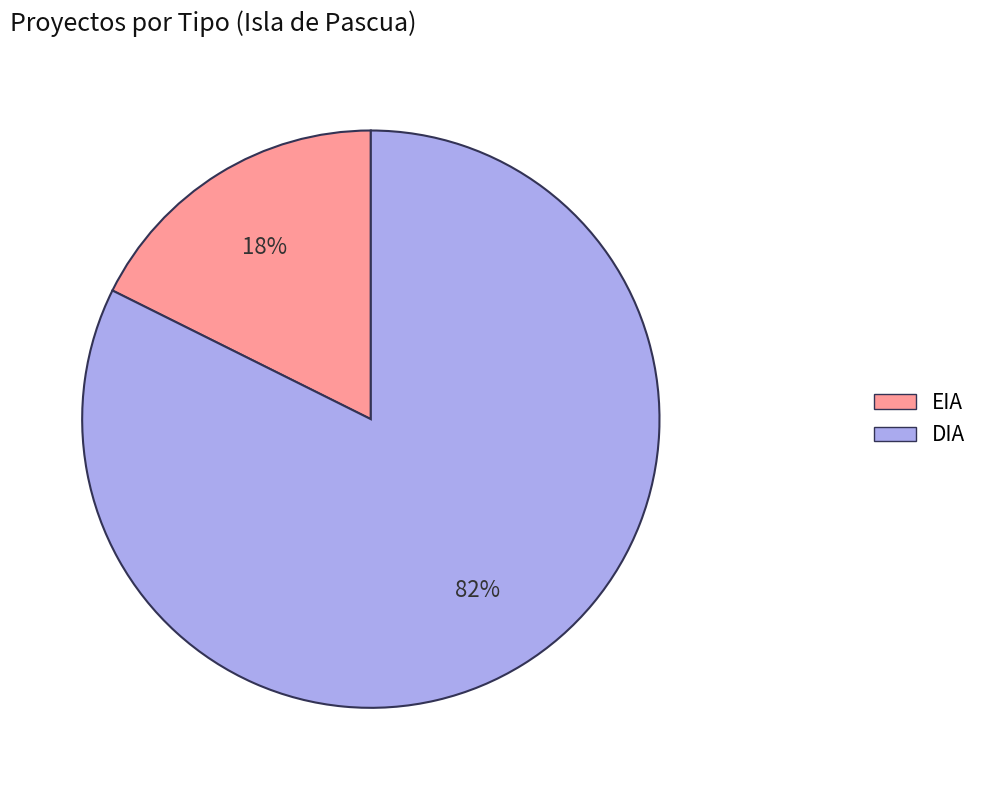

To the nearest percent, what portion does DIA represent?

82%